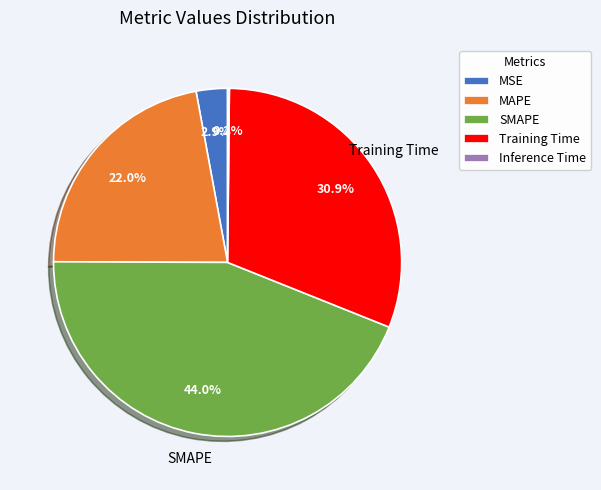

What is the largest slice in the pie chart?

SMAPE